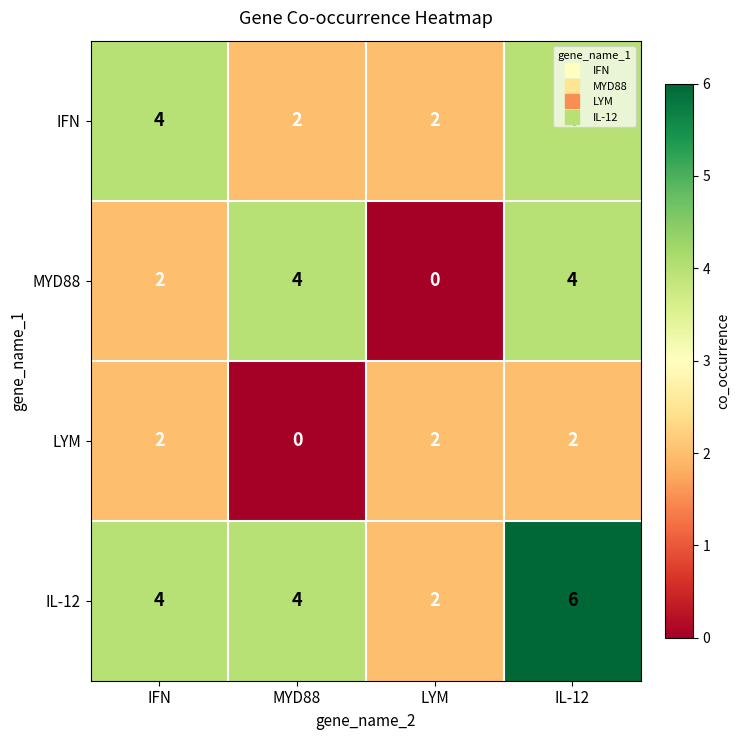

At how many categories does at least one series exceed 1?

4